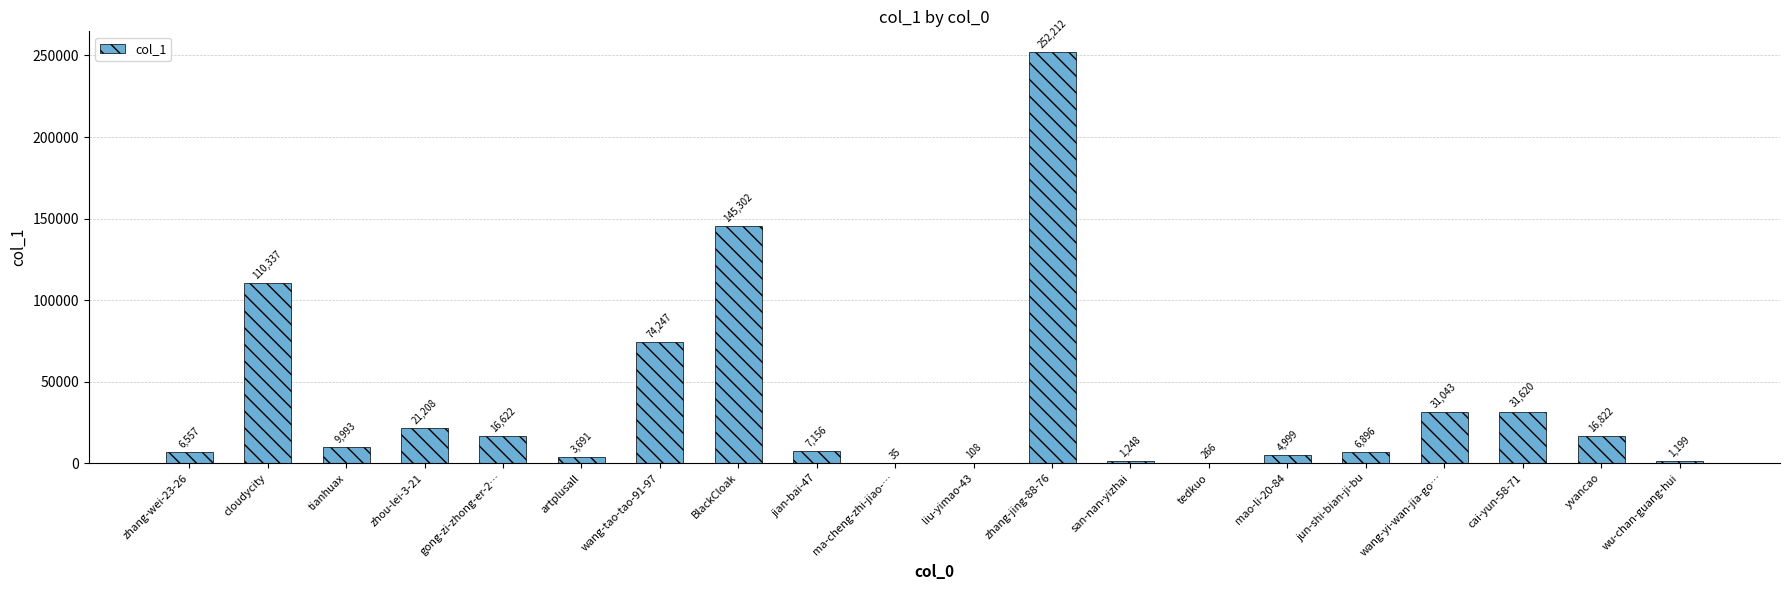

Between jun-shi-bian-ji-bu and ma-cheng-zhi-jiao-…, which is larger?

jun-shi-bian-ji-bu